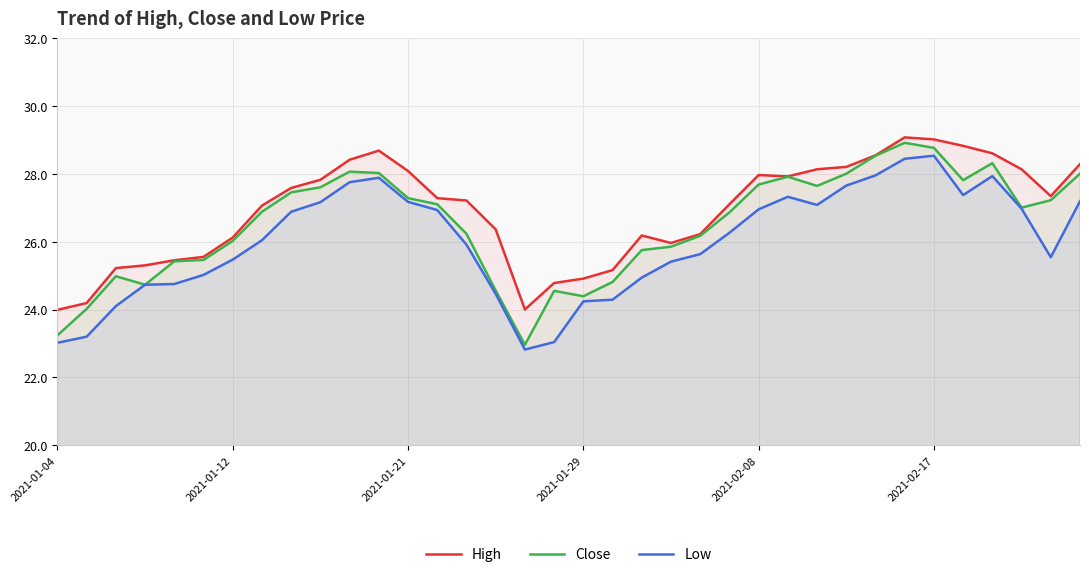

At which category is the sum across all series the highest?

29